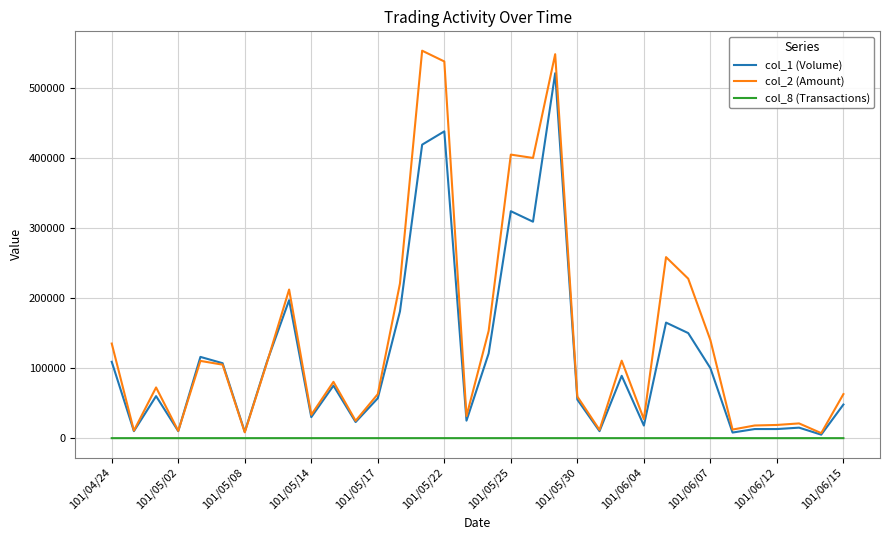

Which series has the largest total across all categories?

col_2 (Amount)